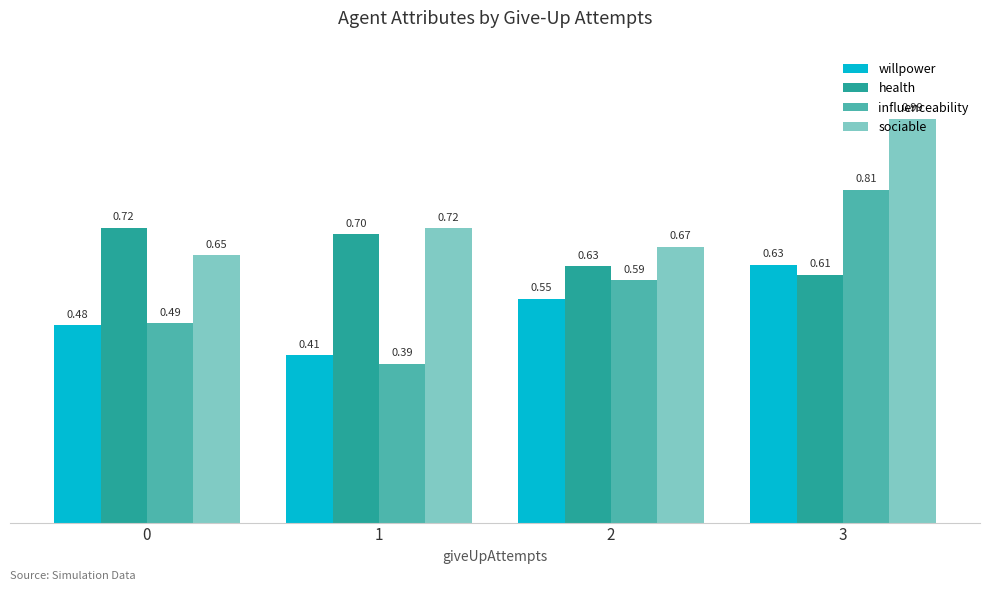

Is the value of health at 2 greater than the value of influenceability at 0?

Yes